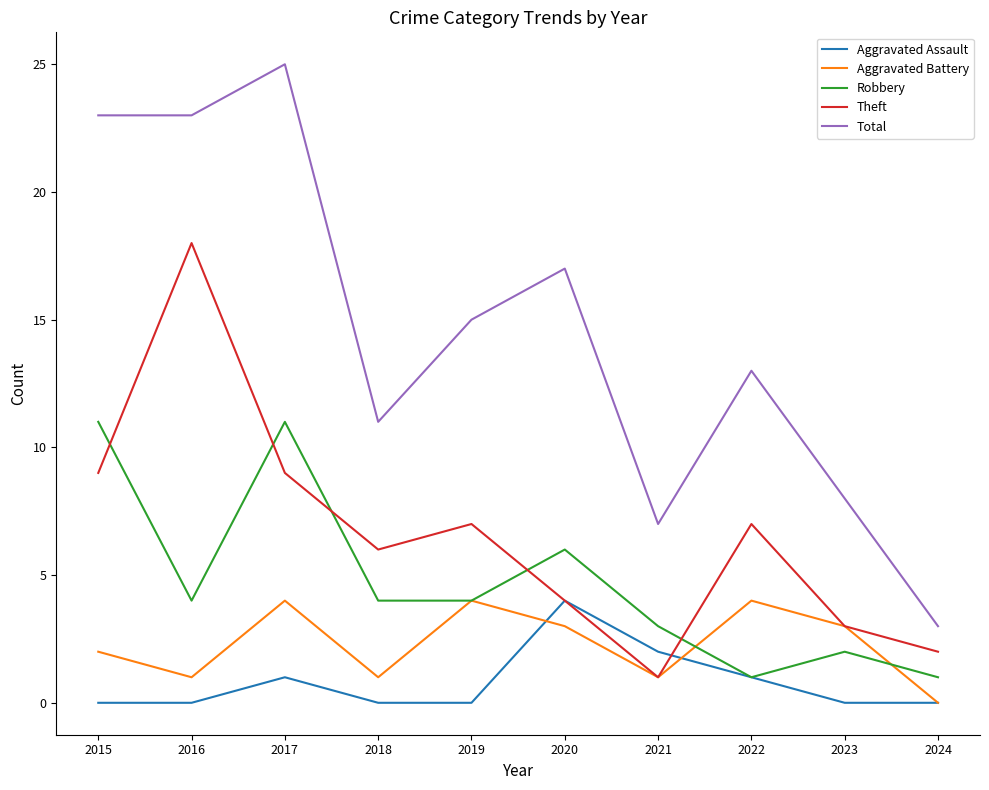

At which label does Total first exceed 15?

2015